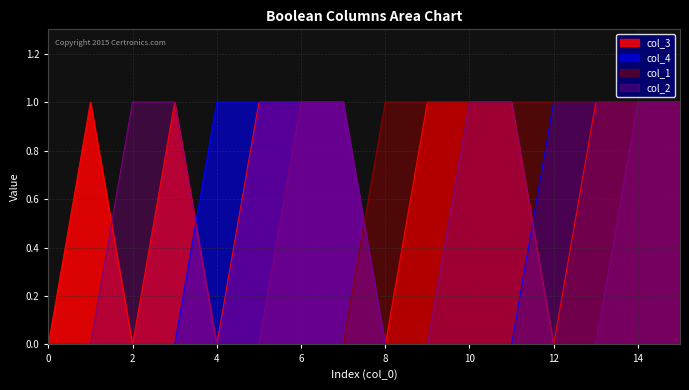

Which series changed the most between 13 and 14?

col_2